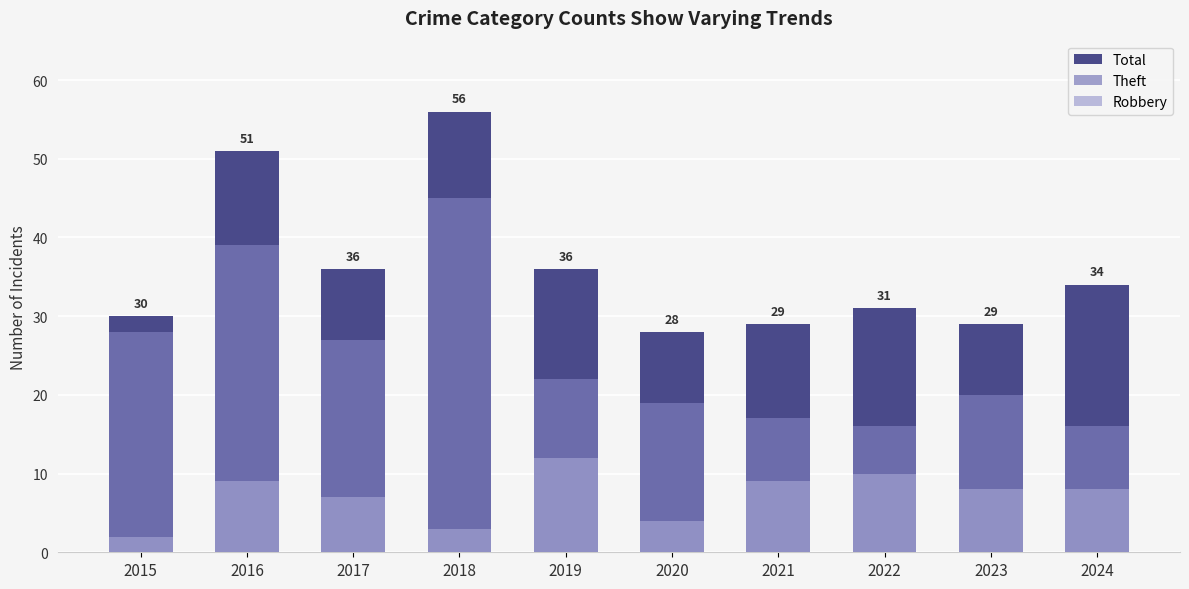

How many categories are shown in the chart?

10